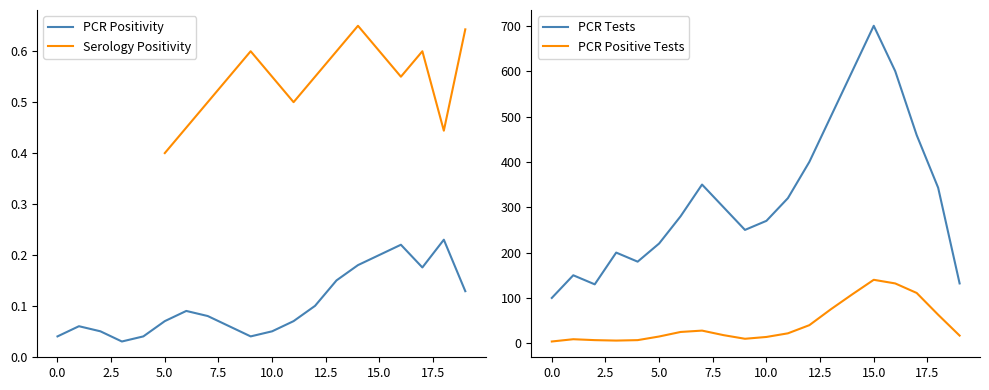

True or false: pcr_positivity_values and pcr_pos_tests_values intersect in this chart.

False